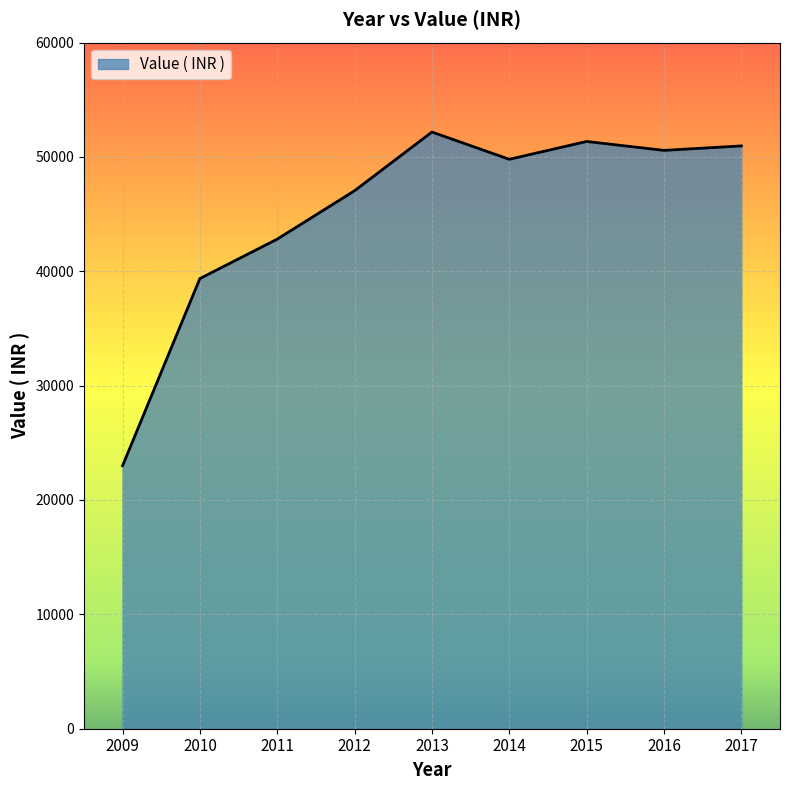

True or false: the data has more than 0 interior local peaks.

True